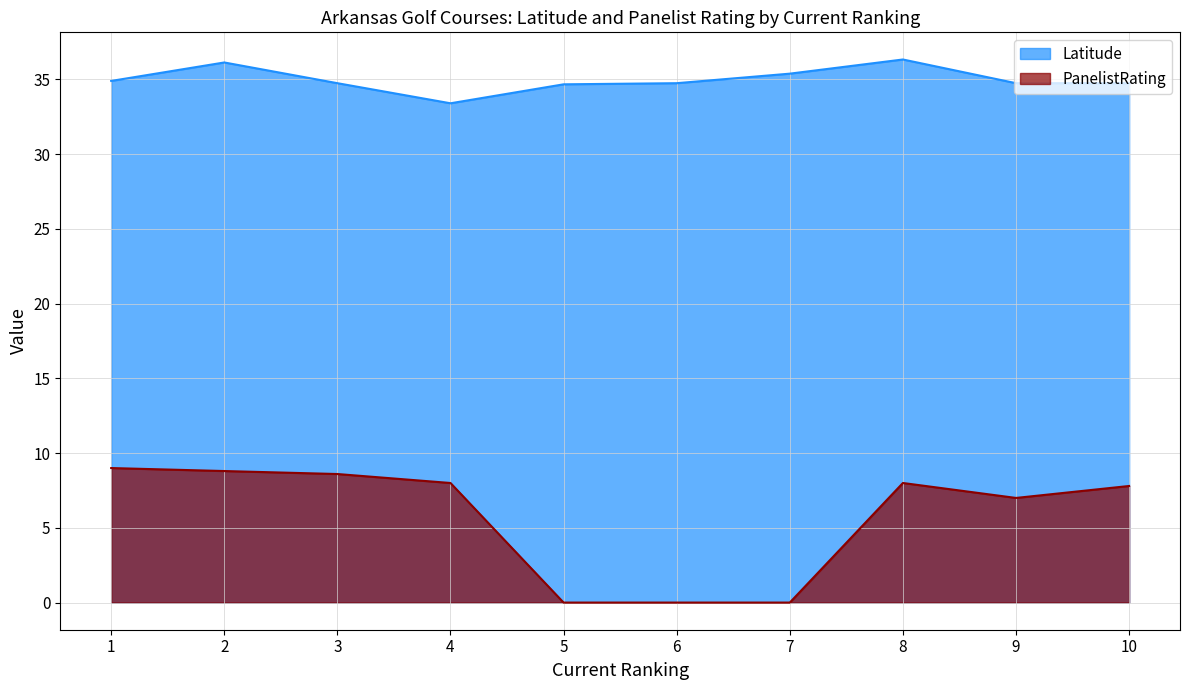

How many interior local peaks does the Latitude series have?

2